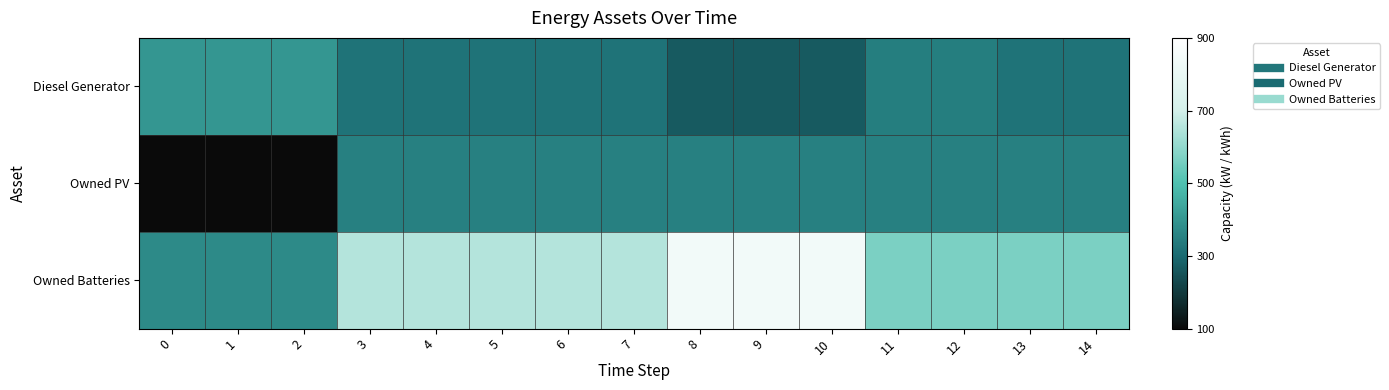

What is the smallest value displayed?

103